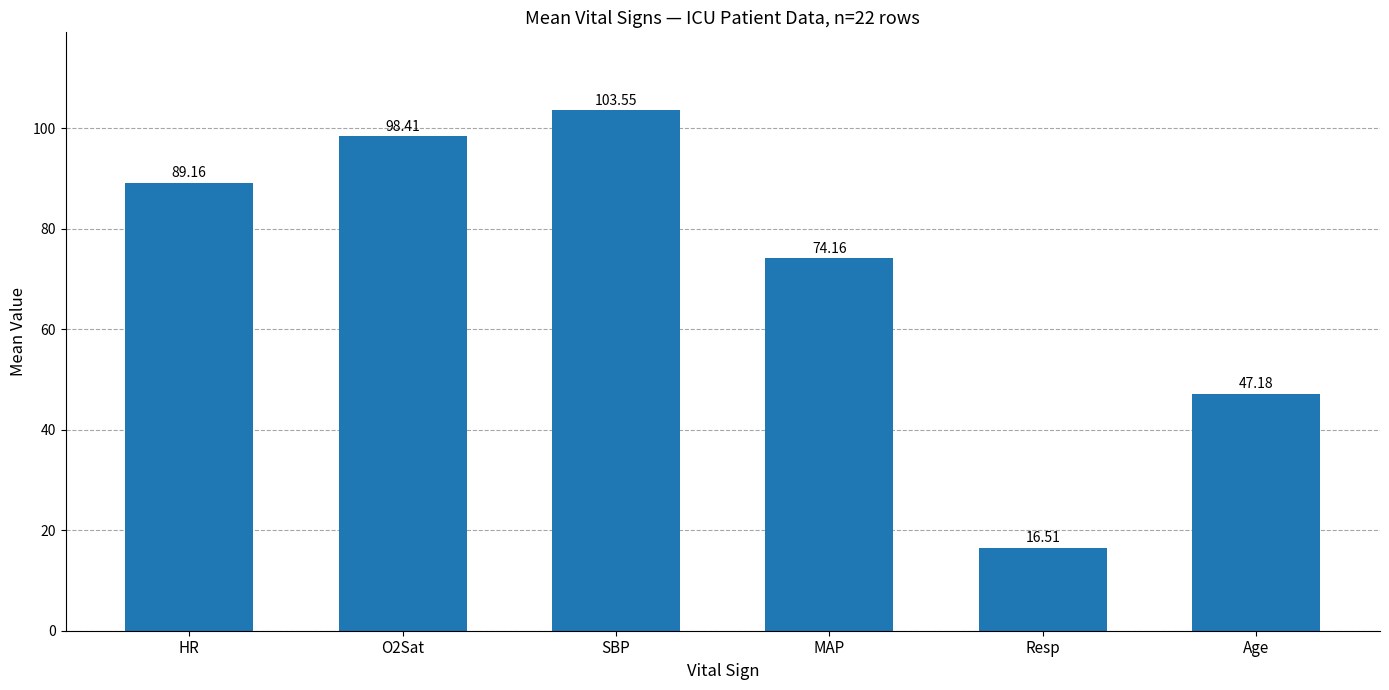

List the labels in order of value, smallest first.

Resp, Age, MAP, HR, O2Sat, SBP